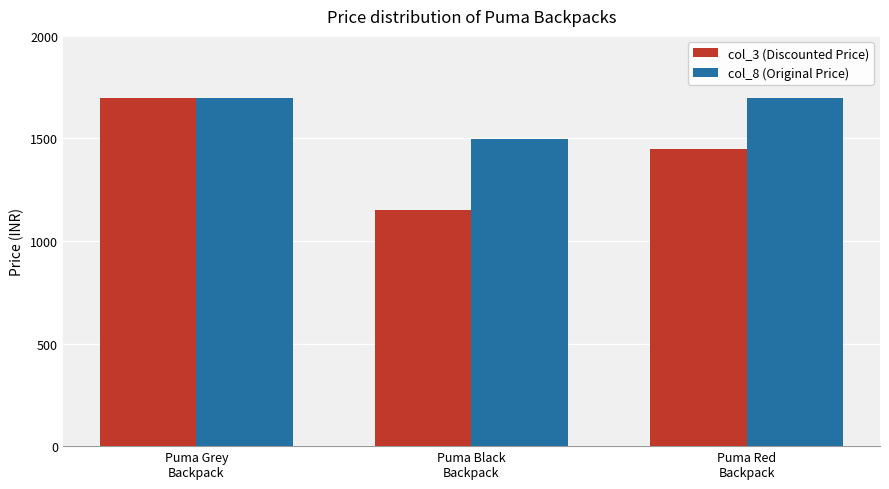

What is the average value of the col_8 (Original Price) series?

1632